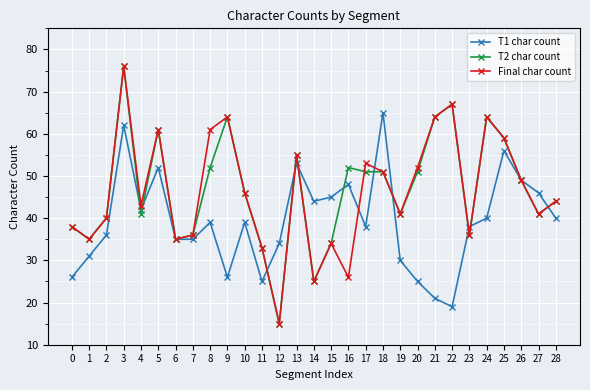

True or false: T2 char count has more than 1 interior local peaks.

True